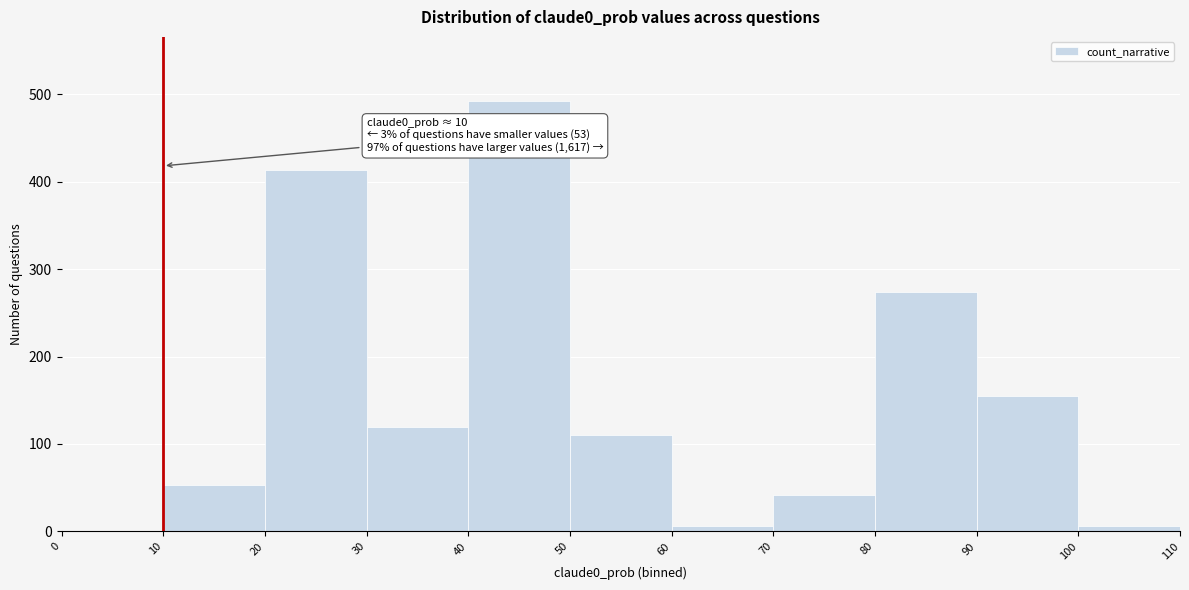

Over which range of the x-axis is the bar tallest?

40 to 50